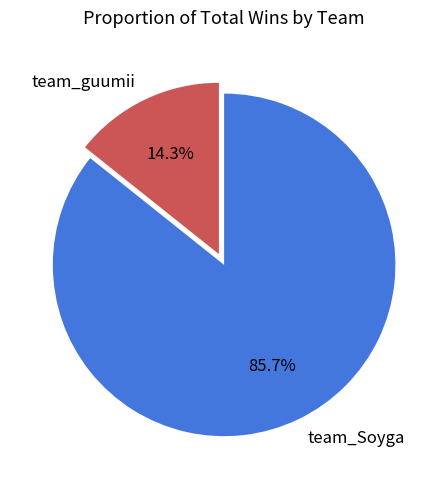

How many segments does this pie chart have?

2